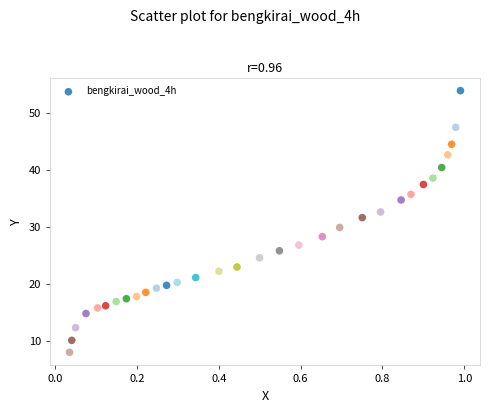

What is the range of X values (max minus min)?

1.0